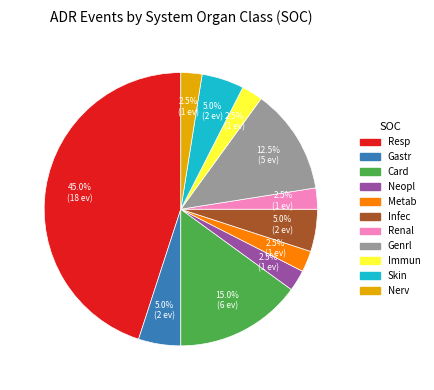

Is there any slice that represents more than half of the pie?

No